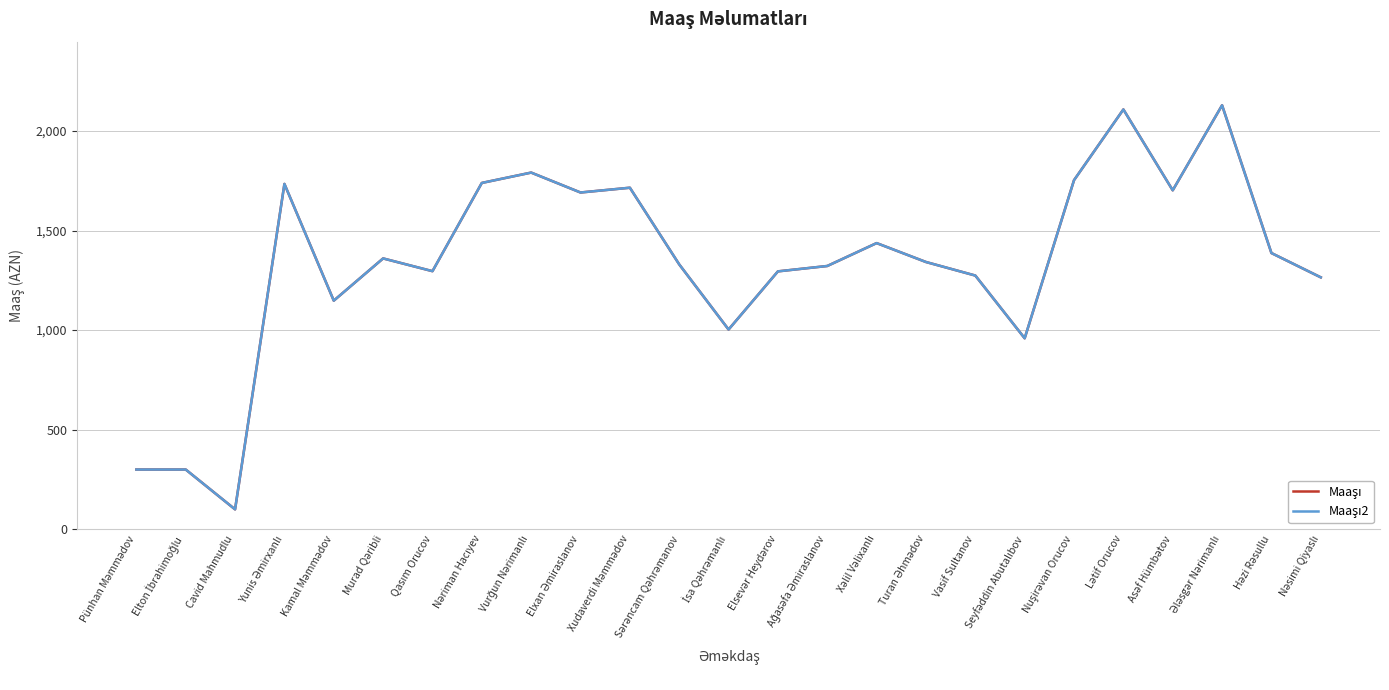

What is the difference between the Maaşı2 values at Xudaverdi Məmmədov and Seyfəddin Abutalıbov?

756